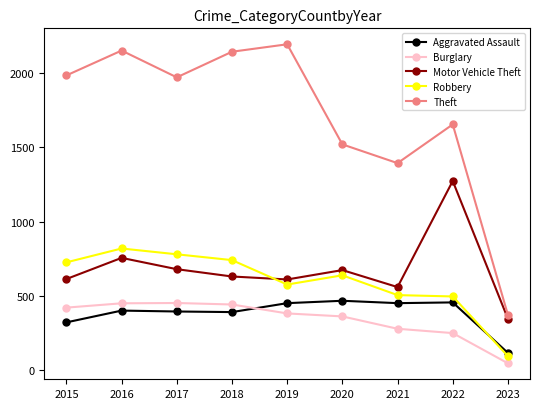

Which category has the lowest value in the Motor Vehicle Theft series?

2023